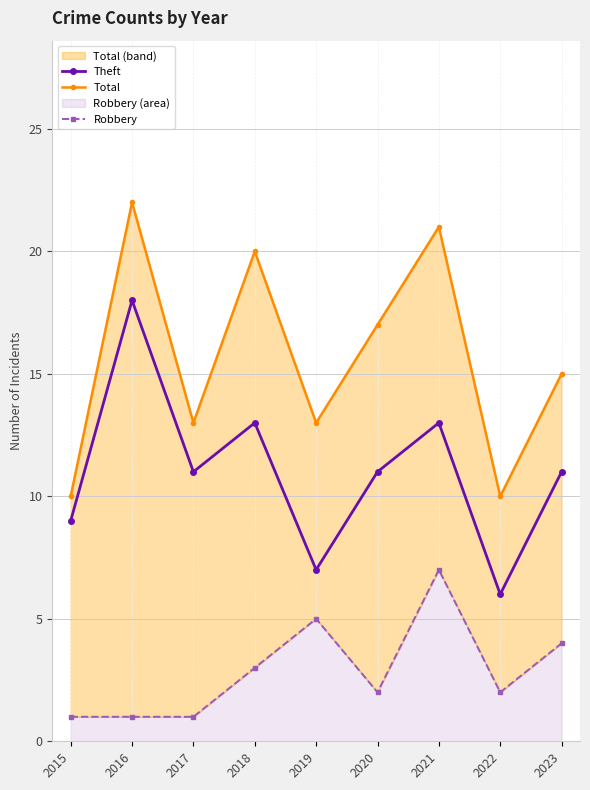

At how many categories does at least one series exceed 12?

7